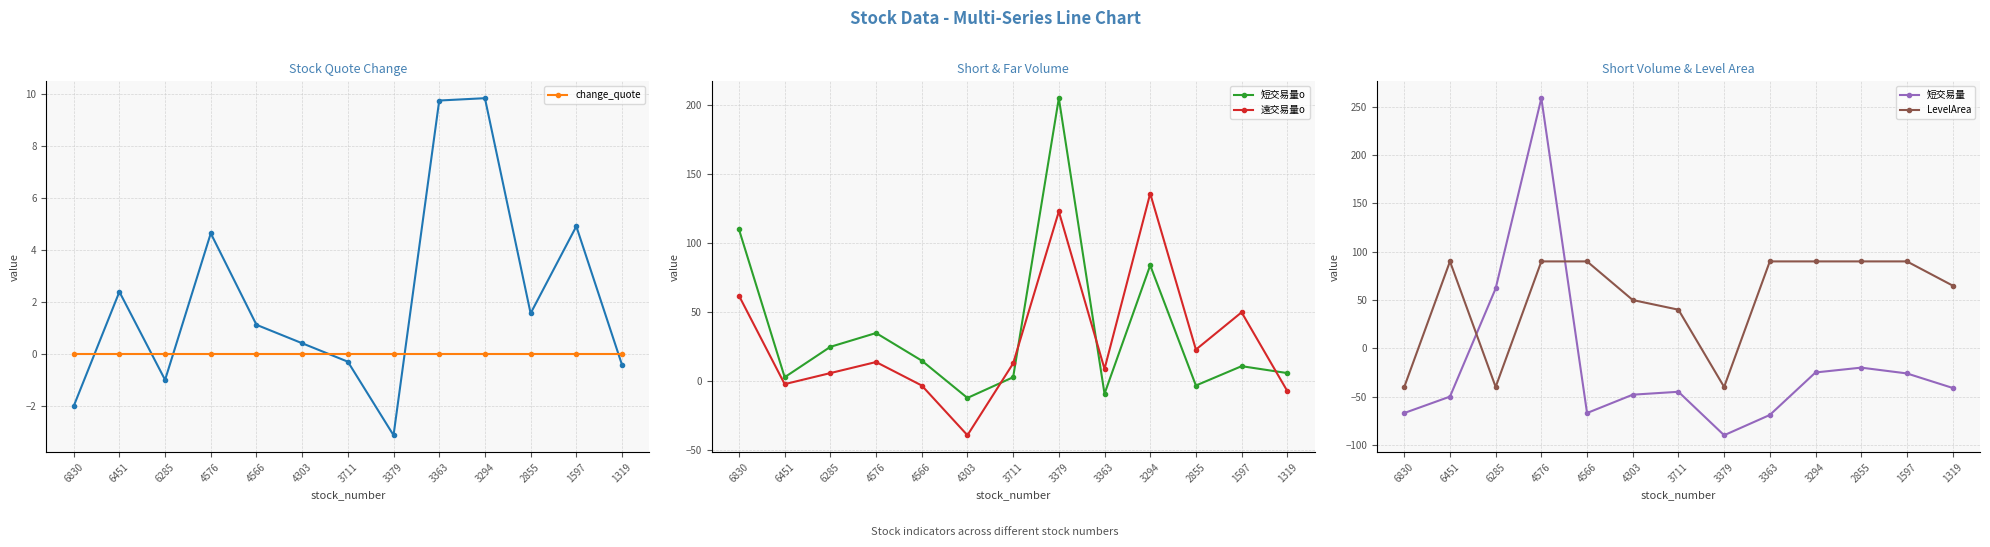

How many values in the 短交易量o series are below 11?

6